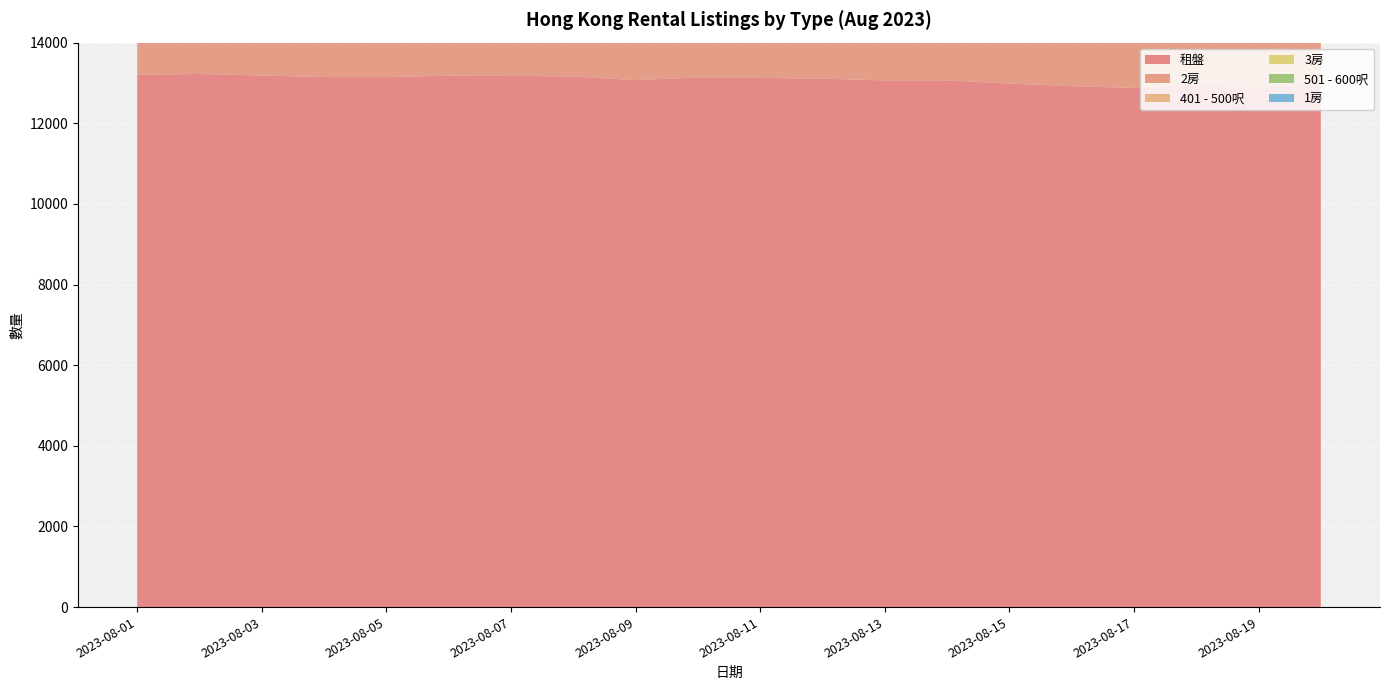

Reading left to right, extract all data points from this chart.

租盤: 2023-08-01=13200	2023-08-02=13223	2023-08-03=13183	2023-08-04=13146	2023-08-05=13143	2023-08-06=13180	2023-08-07=13173	2023-08-08=13162	2023-08-09=13068	2023-08-10=13138	2023-08-11=13124	2023-08-12=13105	2023-08-13=13063	2023-08-14=13063	2023-08-15=12984	2023-08-16=12920	2023-08-17=12876	2023-08-18=12930	2023-08-19=12911	2023-08-20=12941
2房: 2023-08-01=5989	2023-08-02=5995	2023-08-03=5960	2023-08-04=5927	2023-08-05=5928	2023-08-06=5958	2023-08-07=5946	2023-08-08=5952	2023-08-09=5921	2023-08-10=5956	2023-08-11=5952	2023-08-12=5940	2023-08-13=5920	2023-08-14=5932	2023-08-15=5893	2023-08-16=5853	2023-08-17=5829	2023-08-18=5855	2023-08-19=5860	2023-08-20=5885
401 - 500呎: 2023-08-01=2898	2023-08-02=2903	2023-08-03=2886	2023-08-04=2866	2023-08-05=2868	2023-08-06=2881	2023-08-07=2875	2023-08-08=2868	2023-08-09=2844	2023-08-10=2853	2023-08-11=2850	2023-08-12=2842	2023-08-13=2832	2023-08-14=2838	2023-08-15=2825	2023-08-16=2808	2023-08-17=2809	2023-08-18=2825	2023-08-19=2825	2023-08-20=2842
3房: 2023-08-01=4164	2023-08-02=4171	2023-08-03=4182	2023-08-04=4178	2023-08-05=4188	2023-08-06=4183	2023-08-07=4180	2023-08-08=4179	2023-08-09=4148	2023-08-10=4158	2023-08-11=4165	2023-08-12=4166	2023-08-13=4152	2023-08-14=4138	2023-08-15=4122	2023-08-16=4102	2023-08-17=4096	2023-08-18=4113	2023-08-19=4103	2023-08-20=4112
501 - 600呎: 2023-08-01=2153	2023-08-02=2154	2023-08-03=2147	2023-08-04=2131	2023-08-05=2117	2023-08-06=2122	2023-08-07=2126	2023-08-08=2128	2023-08-09=2121	2023-08-10=2137	2023-08-11=2136	2023-08-12=2124	2023-08-13=2121	2023-08-14=2134	2023-08-15=2115	2023-08-16=2100	2023-08-17=2082	2023-08-18=2092	2023-08-19=2104	2023-08-20=2121
1房: 2023-08-01=1484	2023-08-02=1488	2023-08-03=1482	2023-08-04=1482	2023-08-05=1472	2023-08-06=1476	2023-08-07=1489	2023-08-08=1476	2023-08-09=1457	2023-08-10=1476	2023-08-11=1467	2023-08-12=1455	2023-08-13=1452	2023-08-14=1463	2023-08-15=1444	2023-08-16=1442	2023-08-17=1430	2023-08-18=1436	2023-08-19=1436	2023-08-20=1436